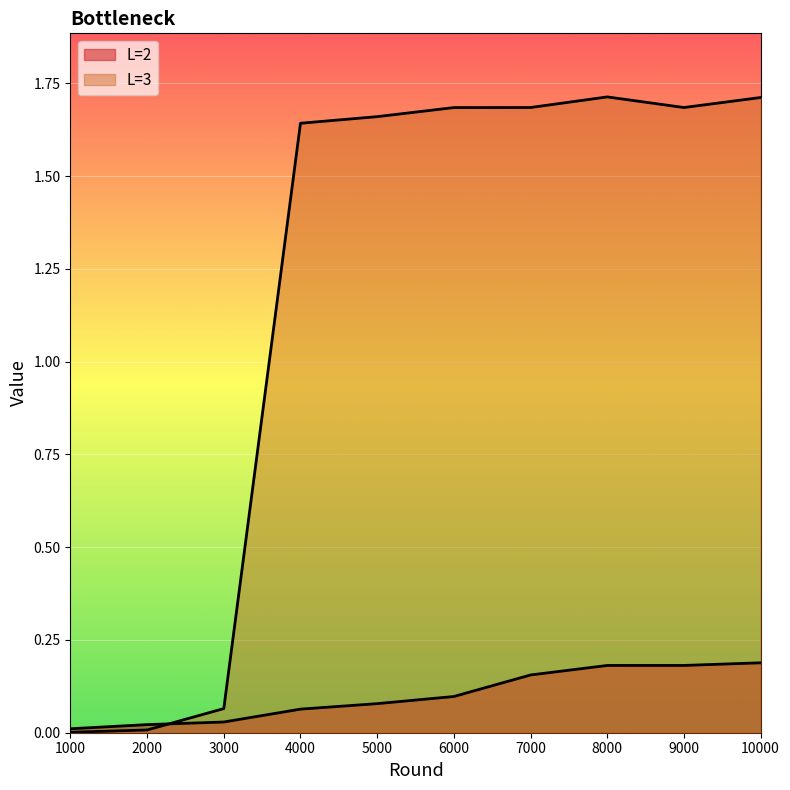

Is it true that L=2 equals 0.1 at 6000?

False